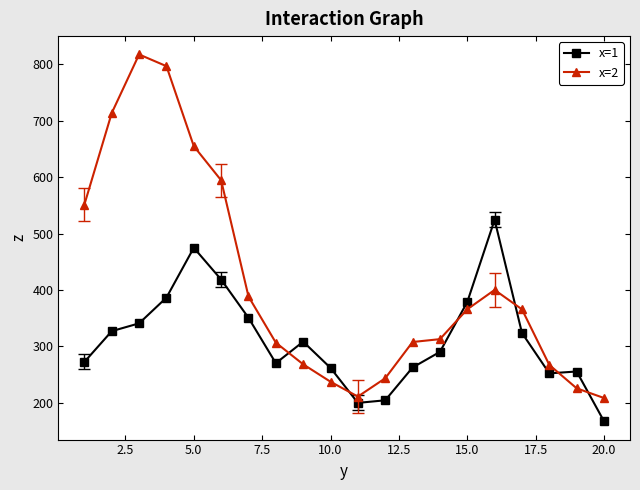

List the series in order of their overall mean, highest first.

x=2, x=1